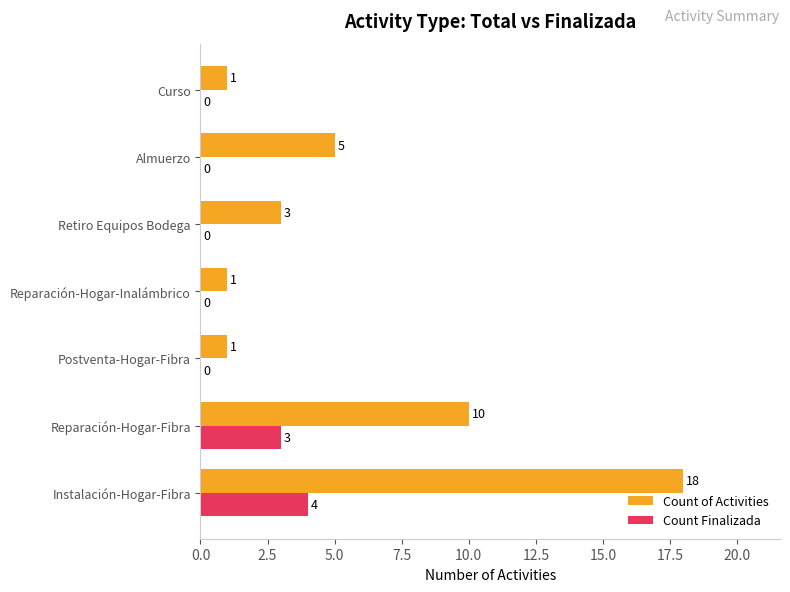

What is the sum of the Count of Activities values at Reparación-Hogar-Fibra and Instalación-Hogar-Fibra?

28